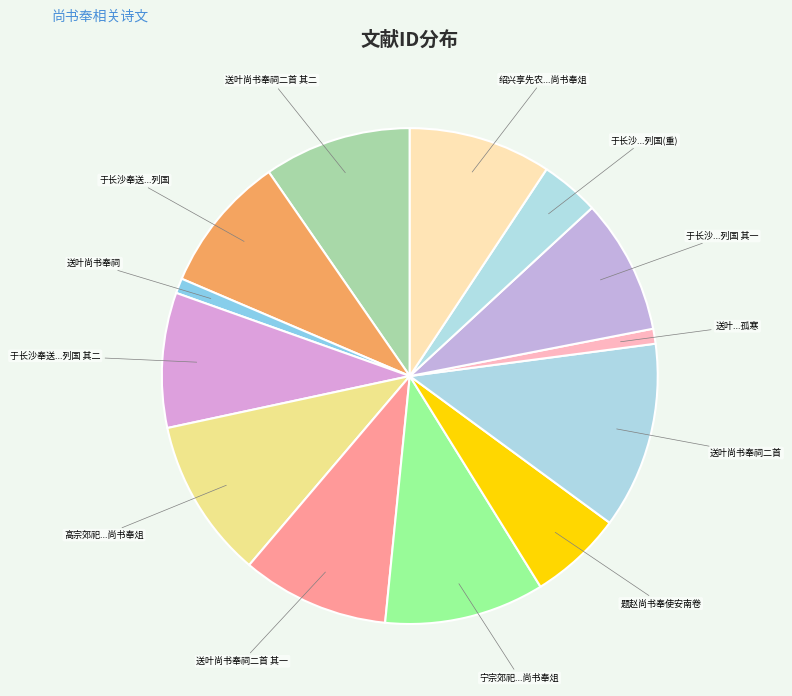

True or false: 于长沙奉送...列国 其二 accounts for 9% of the total.

True